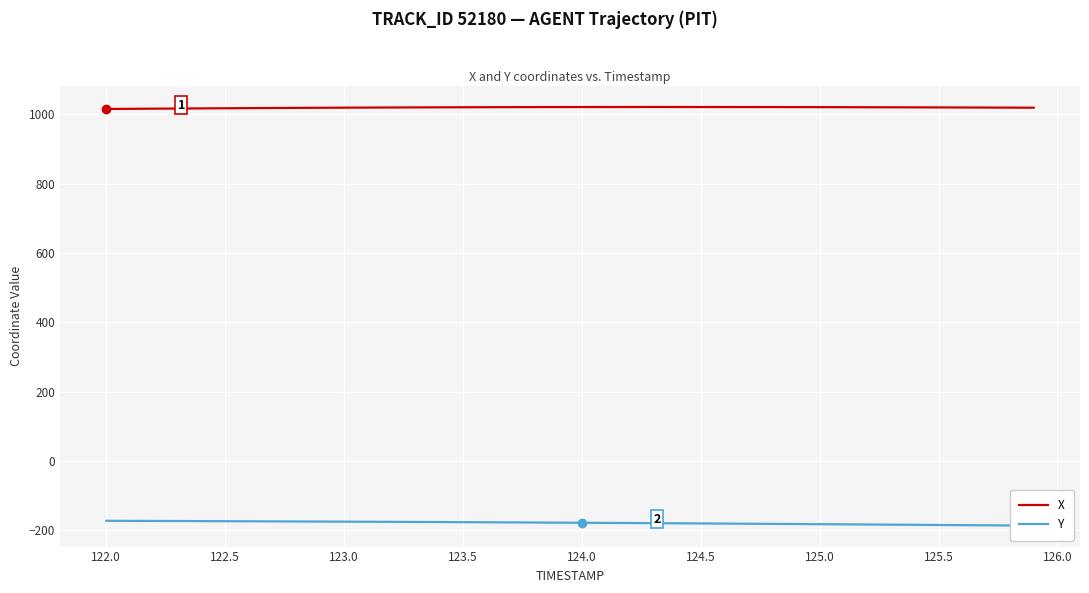

True or false: X has a value of 1650.7 at 125.5.

False